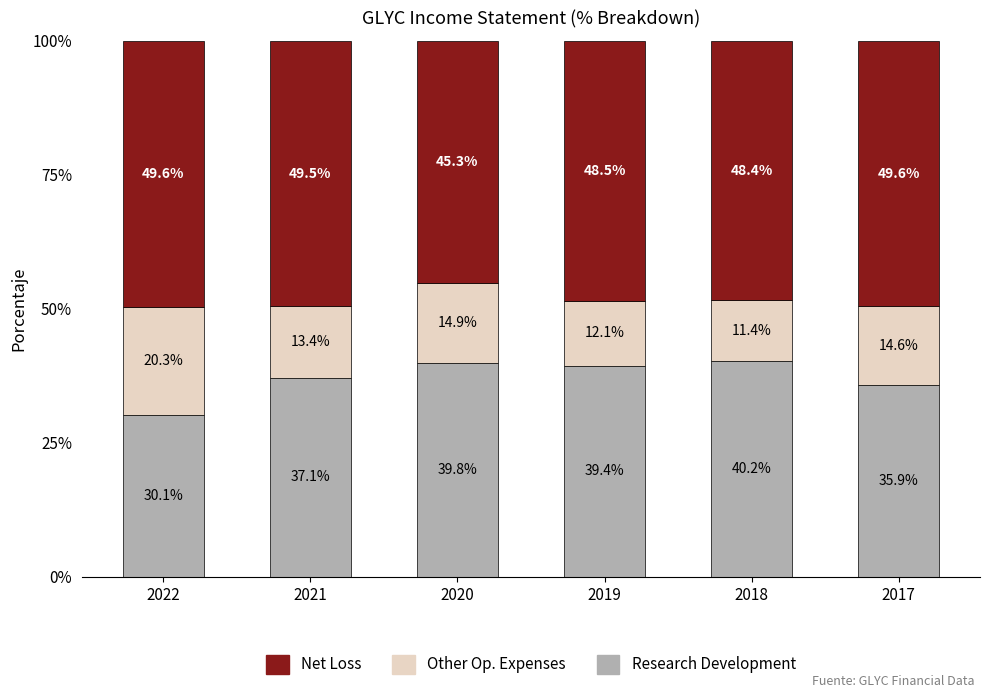

What is the highest value of the Research Development series?

40.2